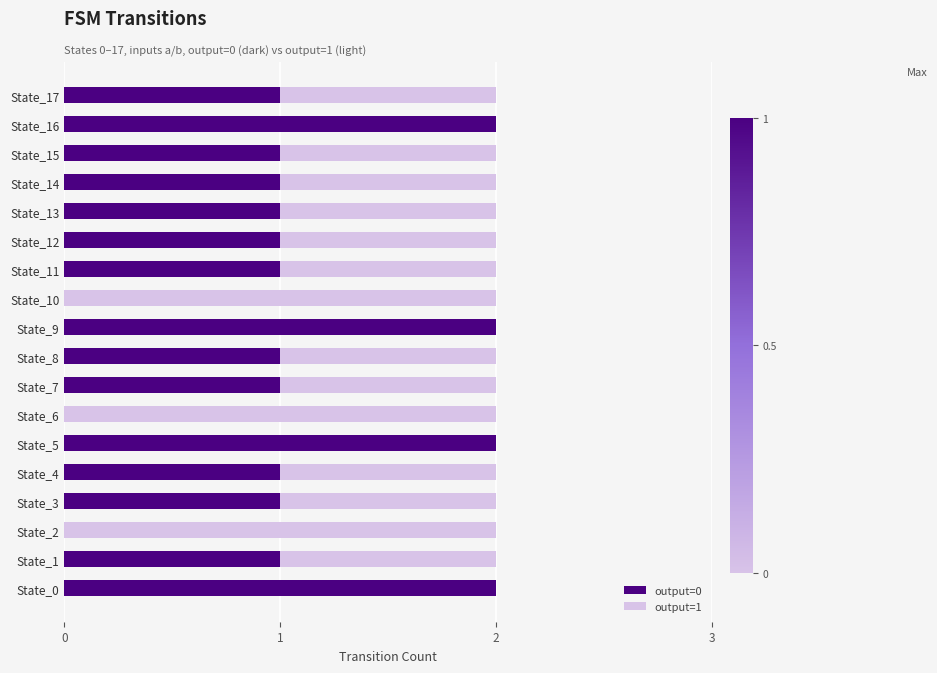

Is it true that output=0 equals 1 at State_4?

True